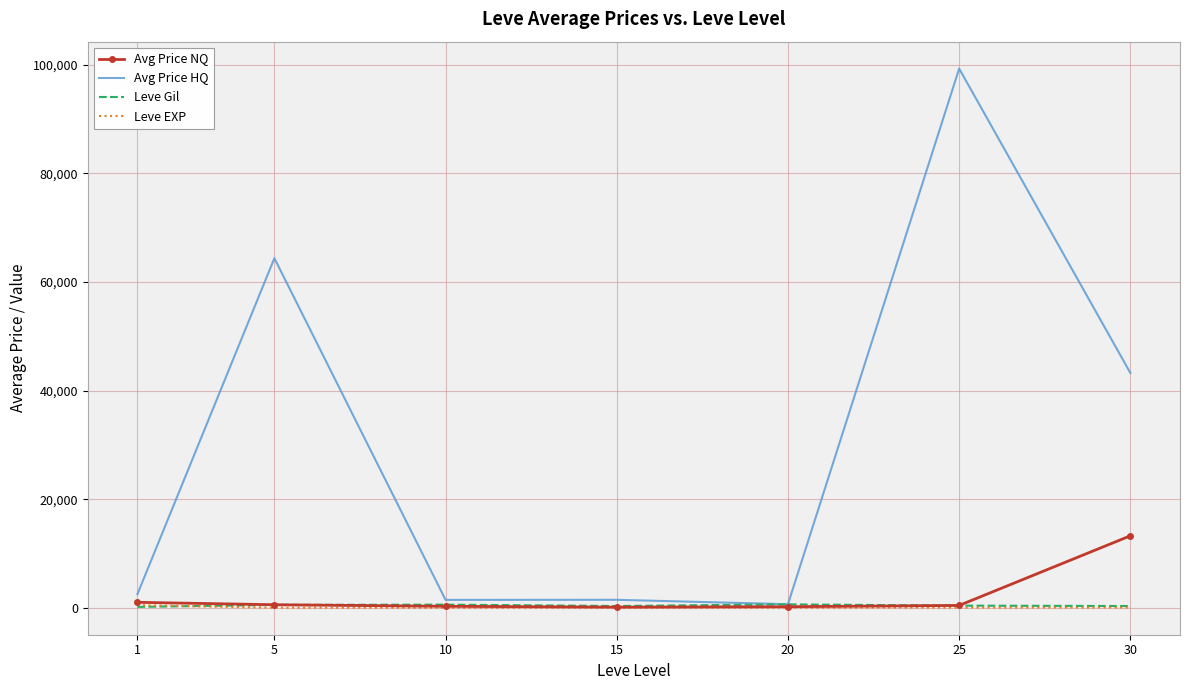

Between 5 and 25, which series saw the biggest shift?

Avg Price HQ